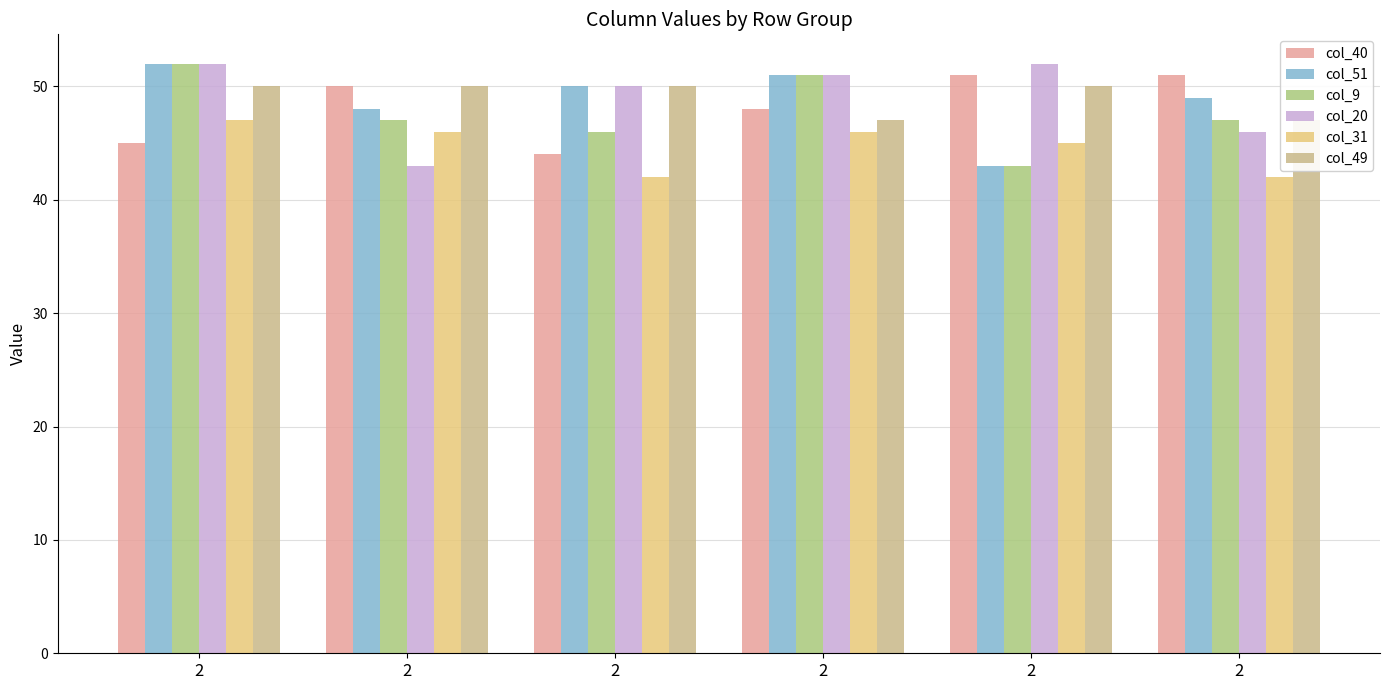

What is the total value across all series at 2?

298